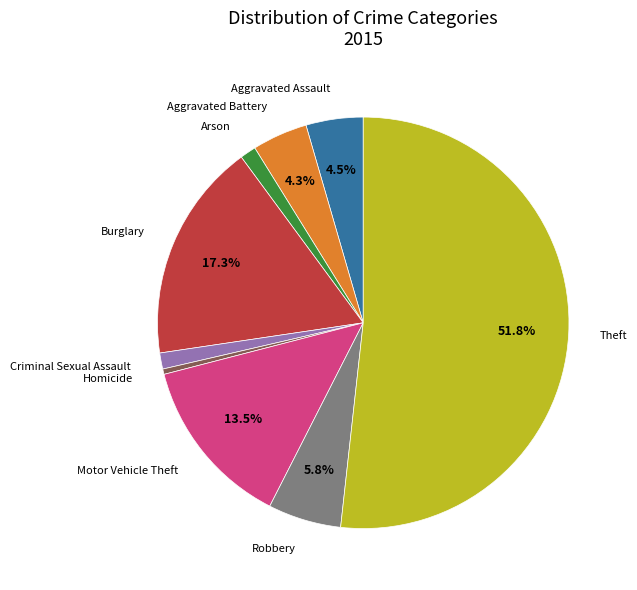

Is there any slice that represents more than half of the pie?

Yes